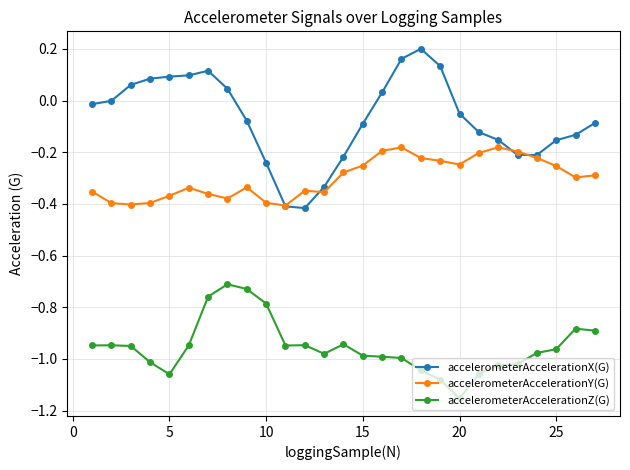

Which series has the largest total across all categories?

accelerometerAccelerationX(G)